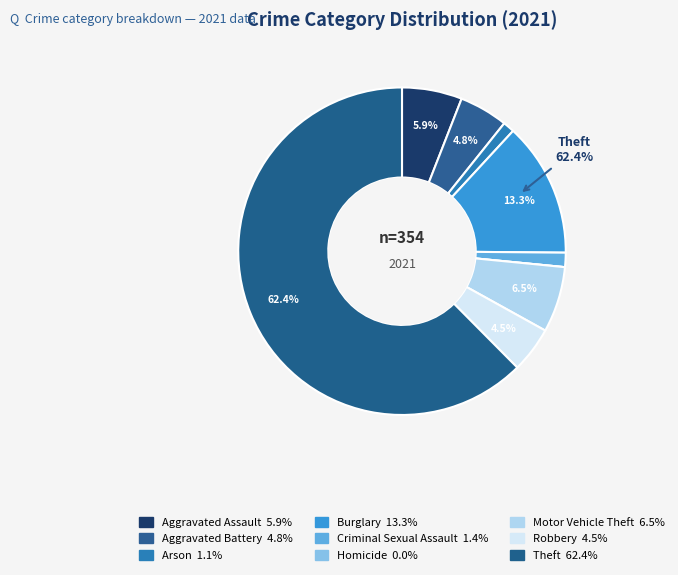

Is there any slice that represents more than half of the pie?

Yes